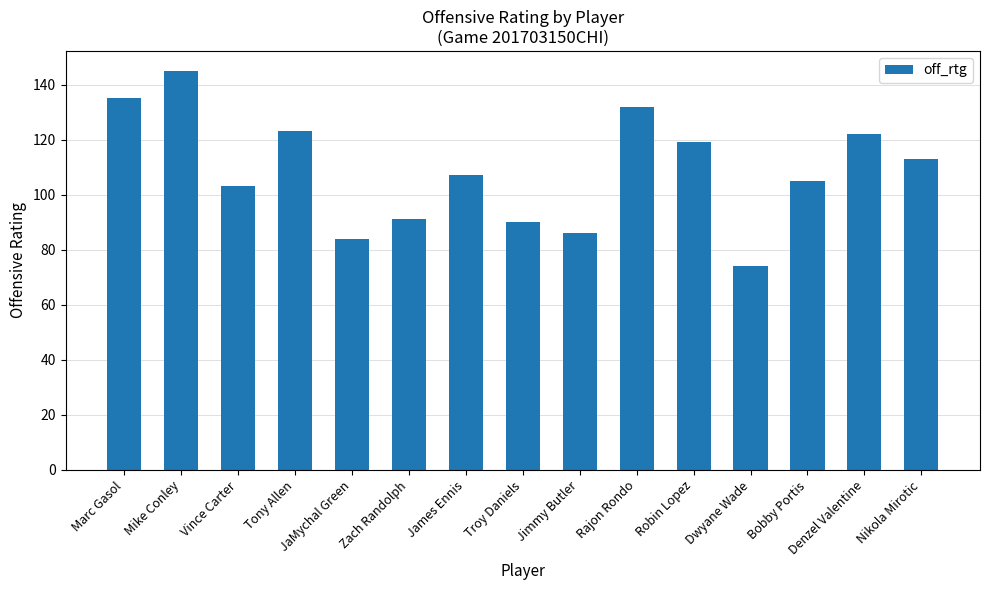

What is the ratio of the value at Jimmy Butler to the value at Vince Carter?

0.8